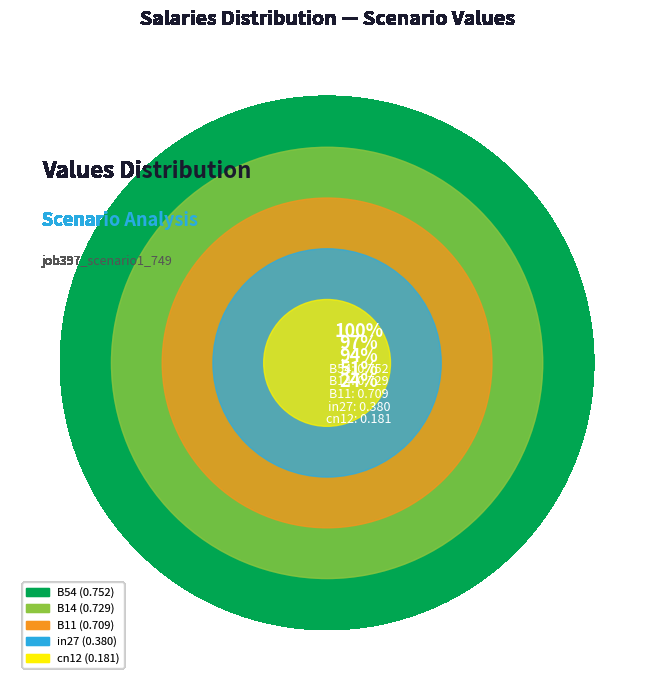

Is there any slice that represents more than half of the pie?

No